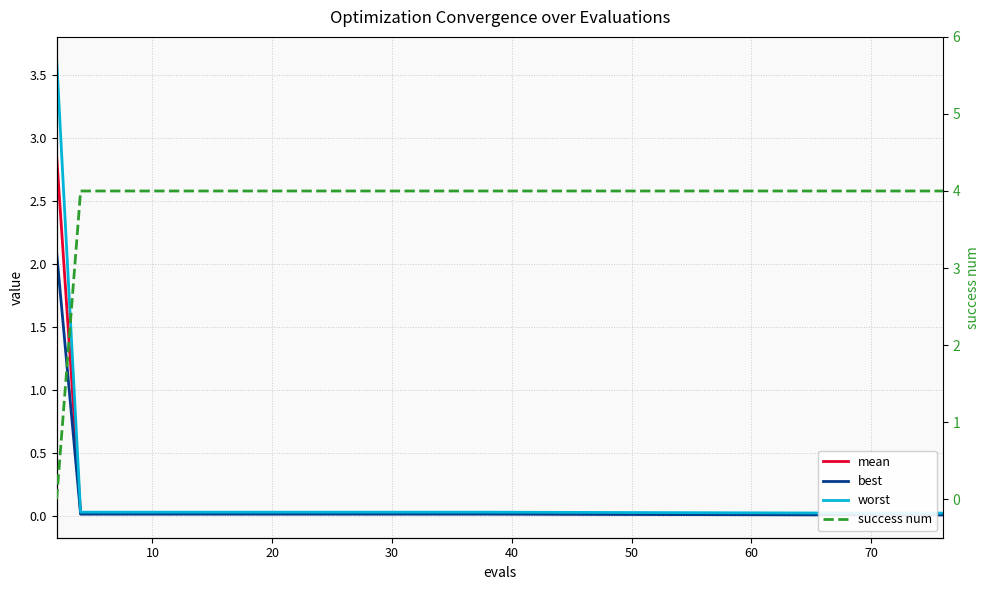

How many lines are shown in the chart?

4